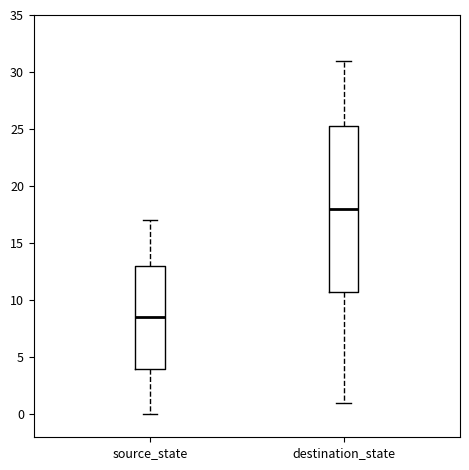

Which box is the tallest, from its lower edge to its upper edge?

destination_state